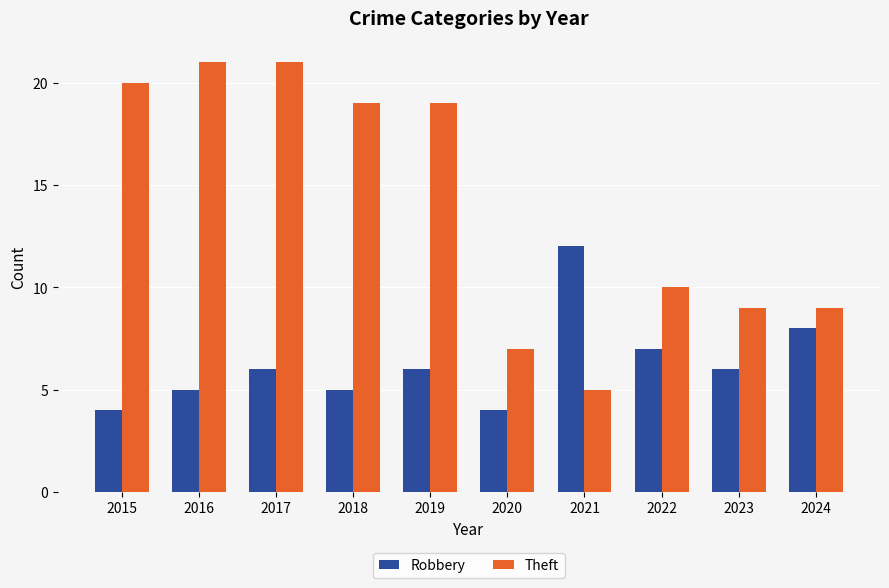

What is the average value of the Theft series?

14